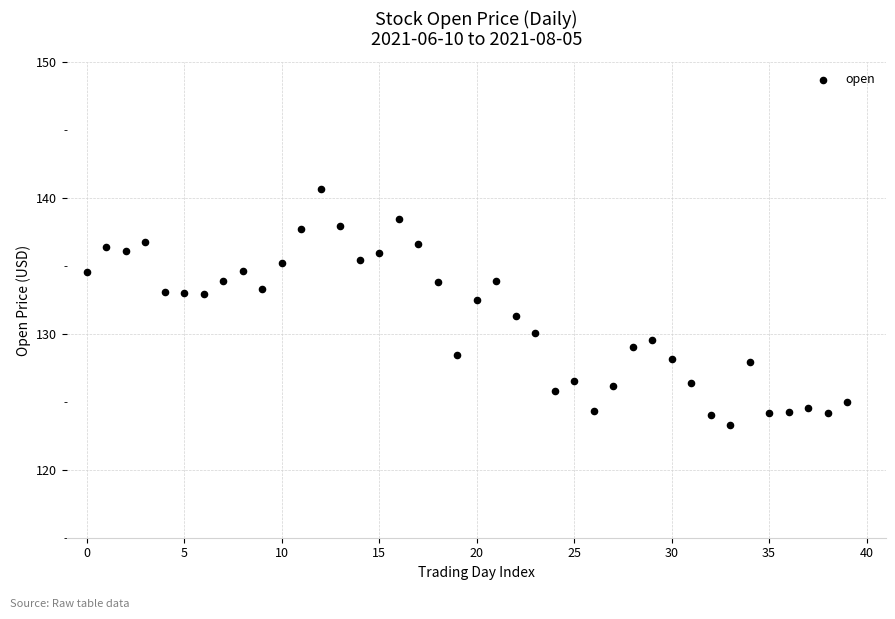

What is the range of Y values (max minus min)?

17.4